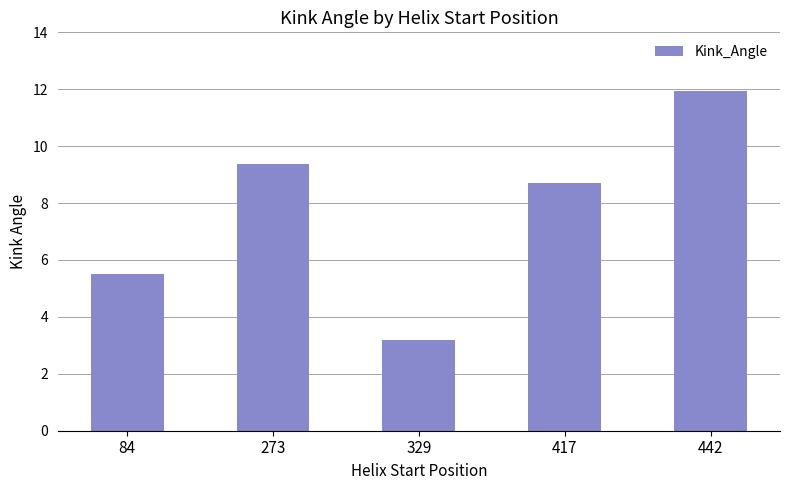

The value at 442 is 20.8. True or false?

False